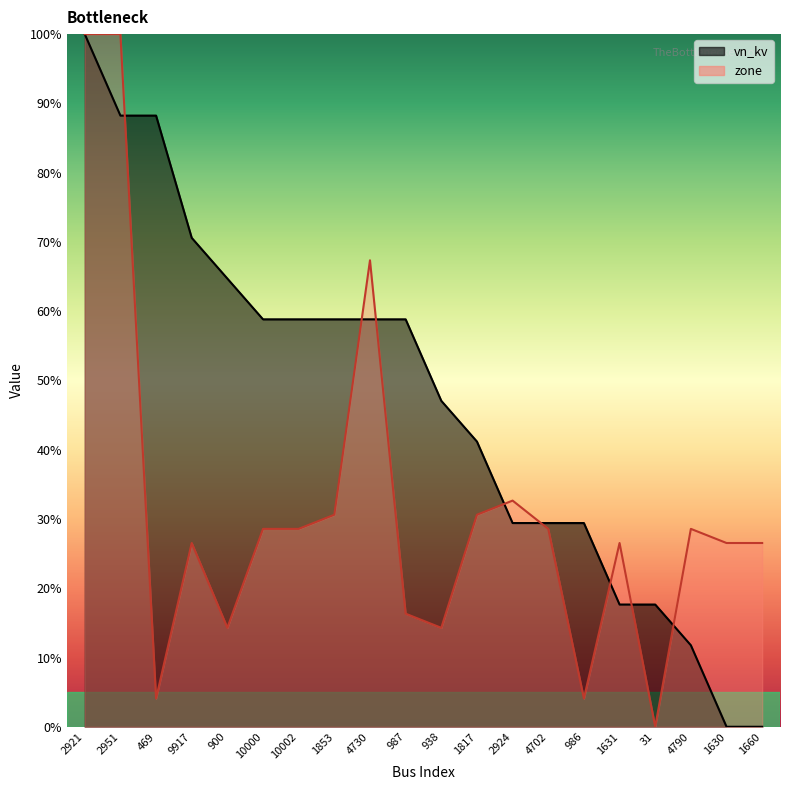

At which label does zone first exceed 28?

2921